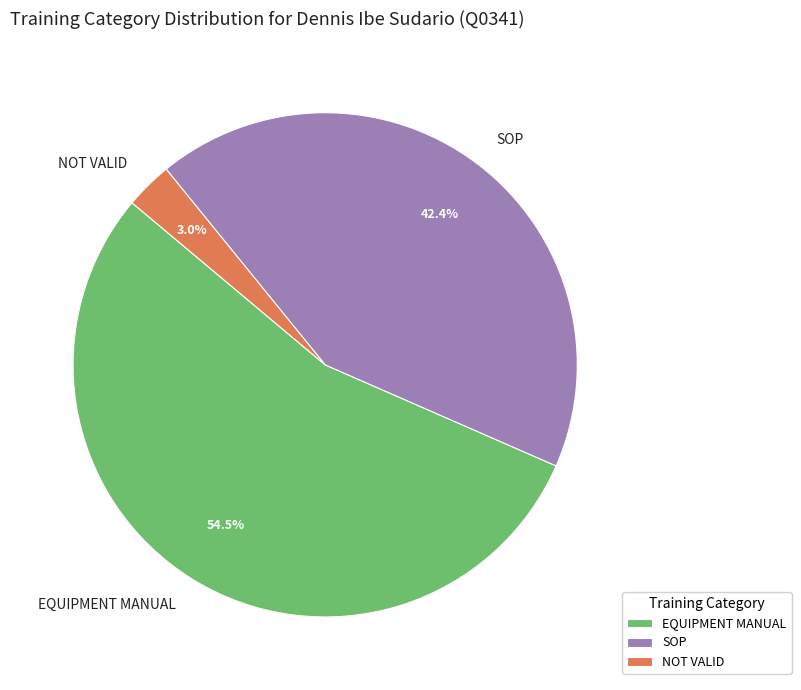

Rank the categories by value from lowest to highest.

NOT VALID, SOP, EQUIPMENT MANUAL